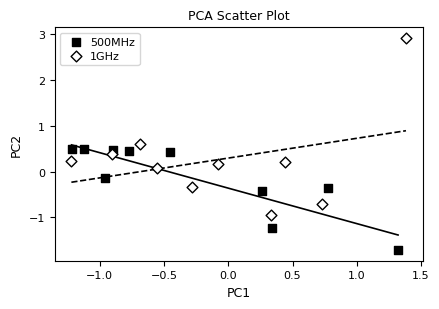

Which series reaches the maximum Y coordinate?

1GHz